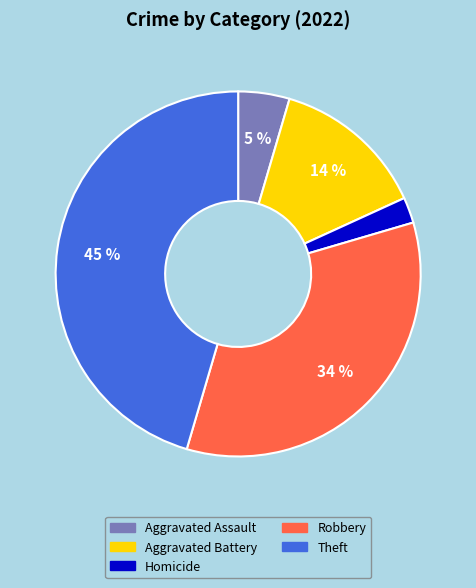

To the nearest percent, what is the average slice percentage?

20%